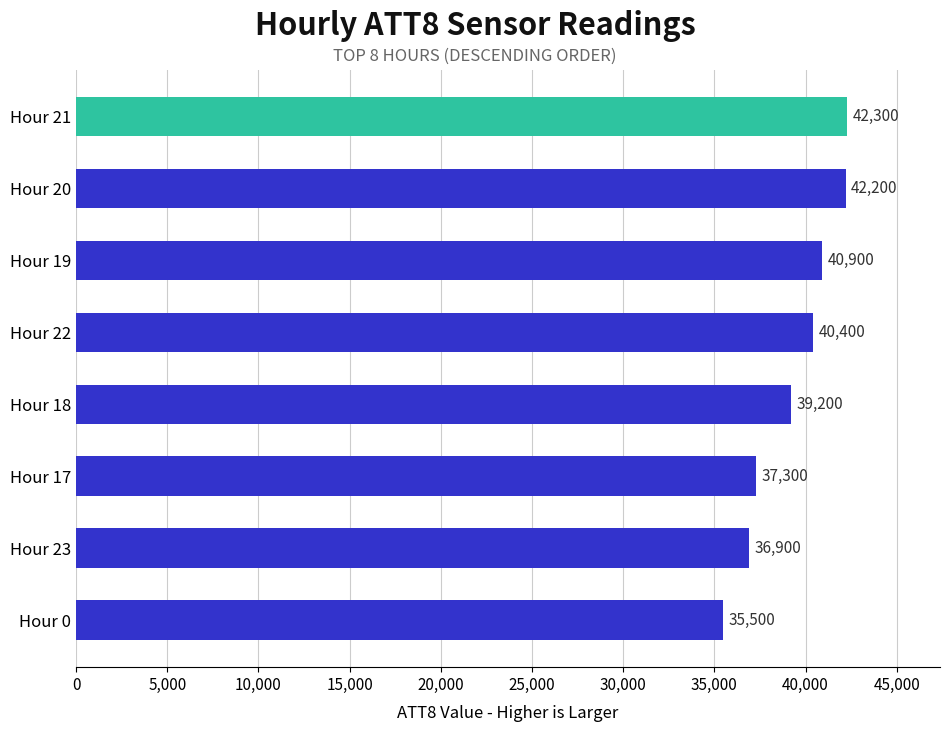

What is the label of the 4th bar from the top?

Hour 22